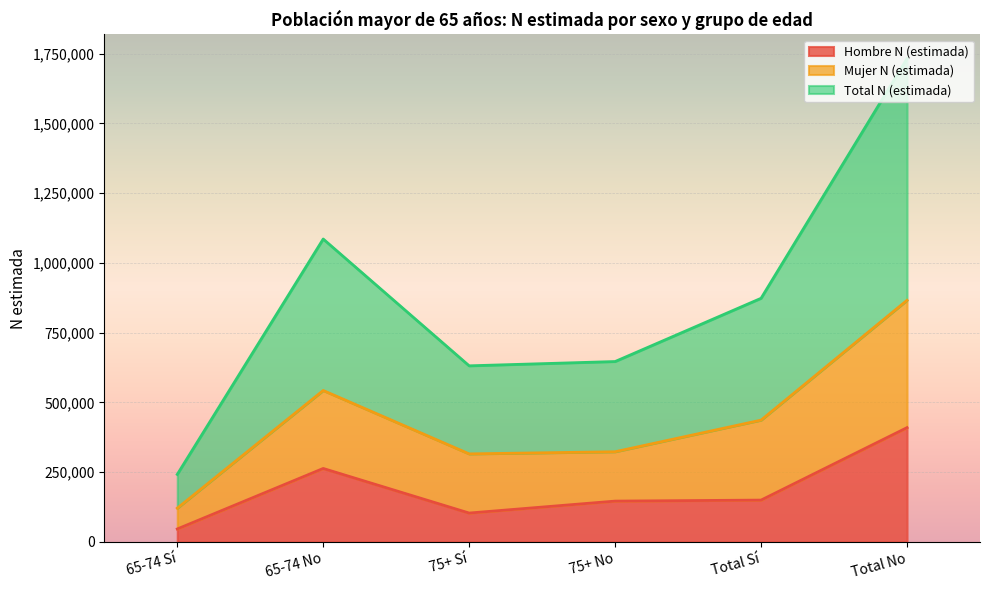

Reading left to right, transcribe all the data shown in this chart.

Hombre N (estimada): 46441	263345	103515	146336	149957	409680
Mujer N (estimada): 121005	542777	315570	323260	436576	866036
Total N (estimada): 242010	1085554	631140	646520	873151	1732073